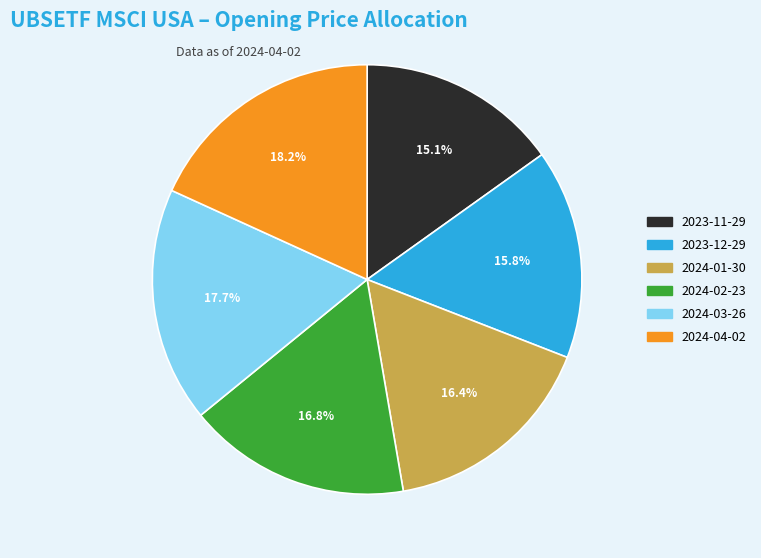

What is the ratio of the value at 2023-12-29 to the value at 2024-03-26?

0.9